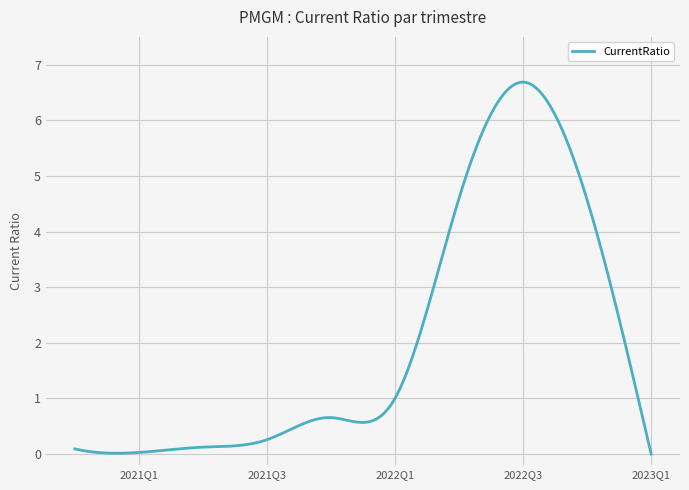

What is the maximum value shown in the chart?

6.7